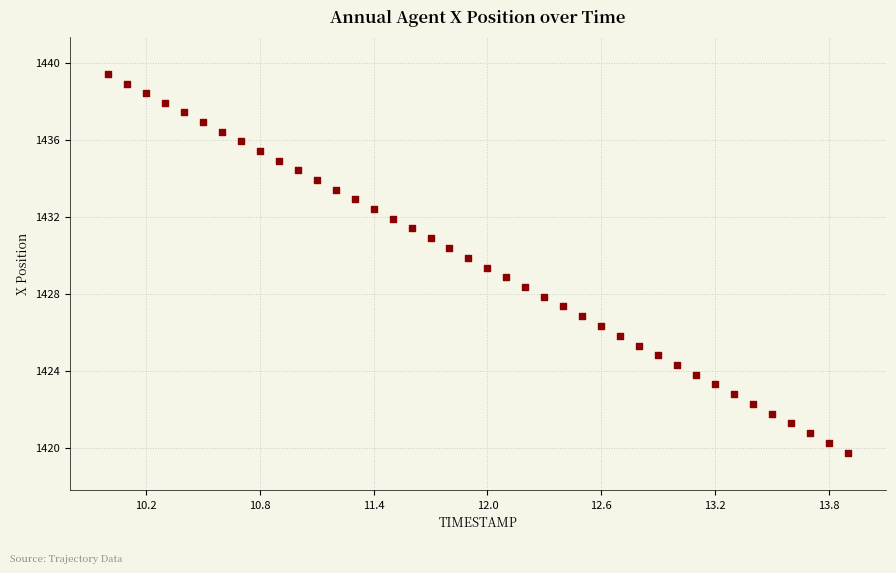

What is the range of Y values (max minus min)?

19.6